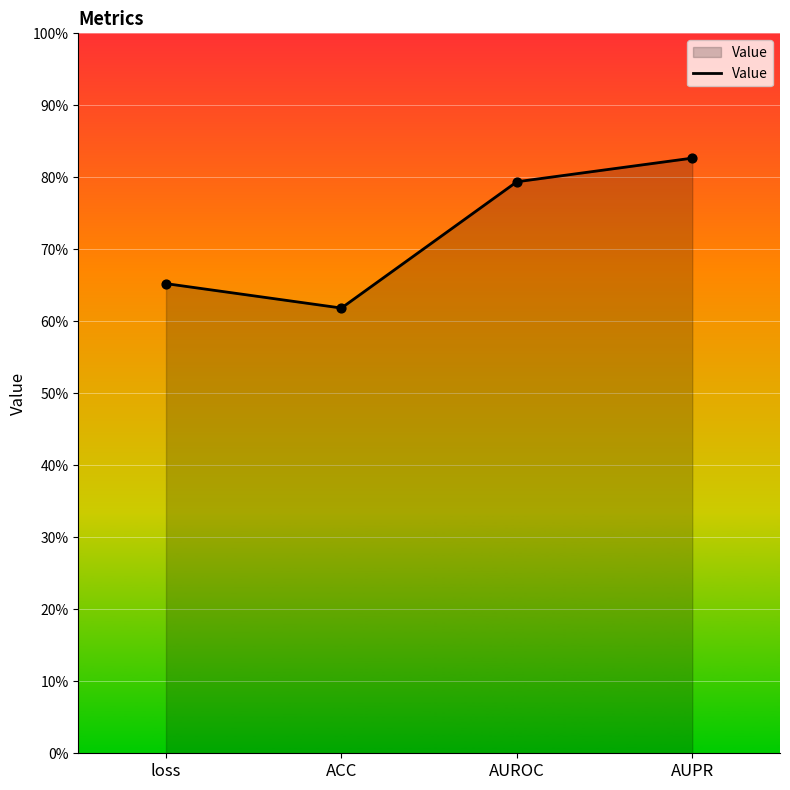

What is the change in value from ACC to AUROC?

+0.2